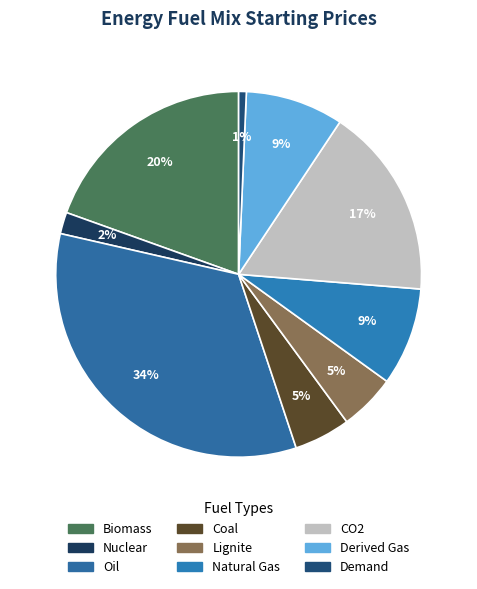

Is it true that CO2 is 24% of the pie?

False